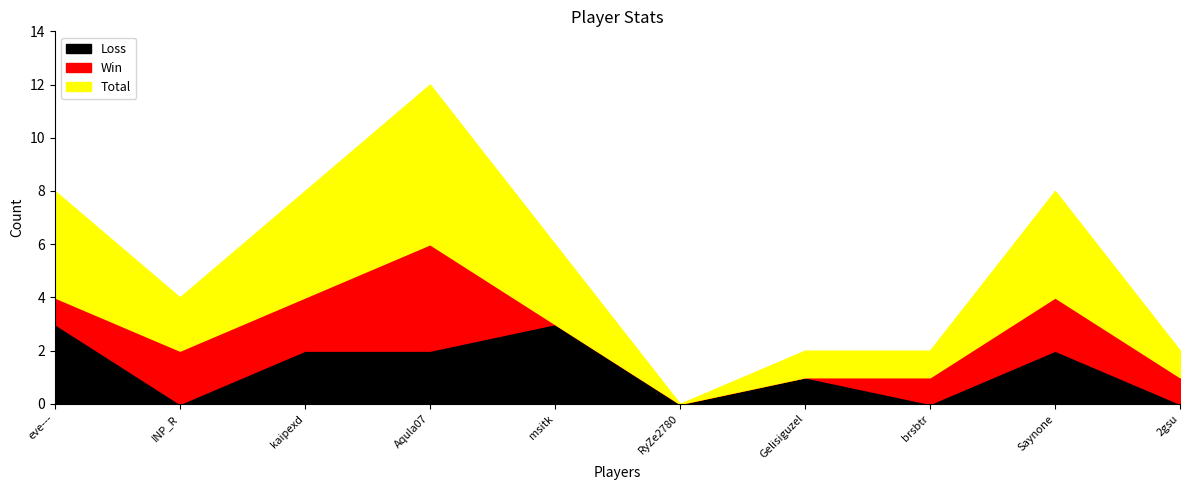

What position from the left is Saynone?

9